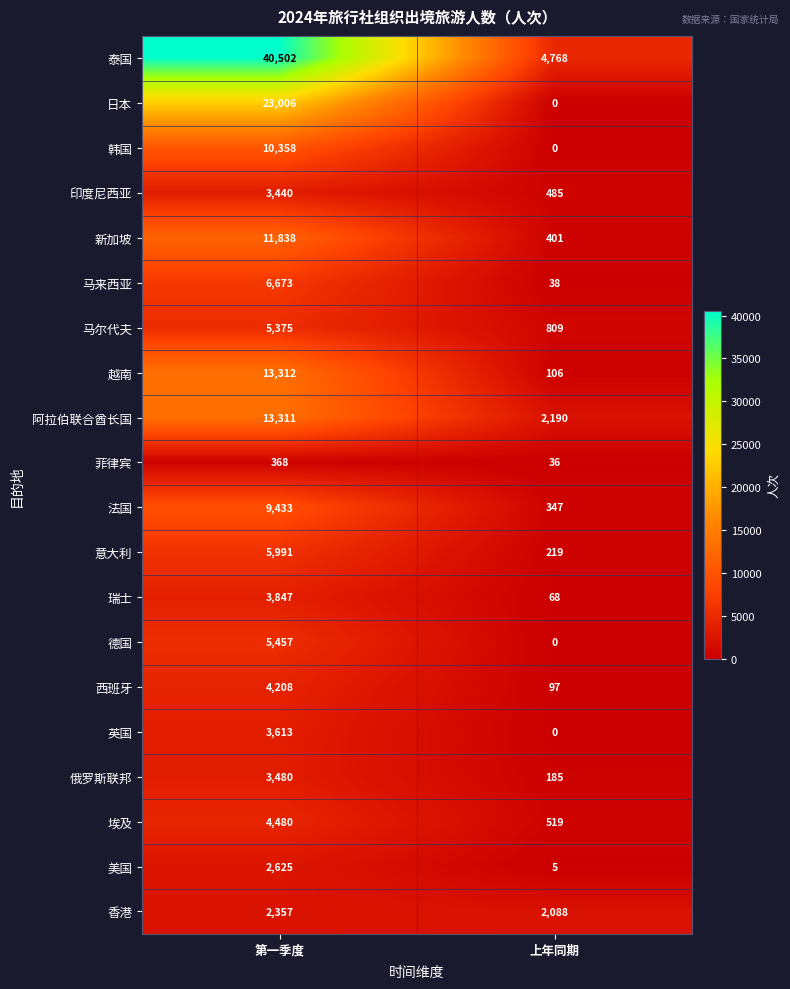

Between 第一季度 and 上年同期, which series saw the biggest shift?

泰国